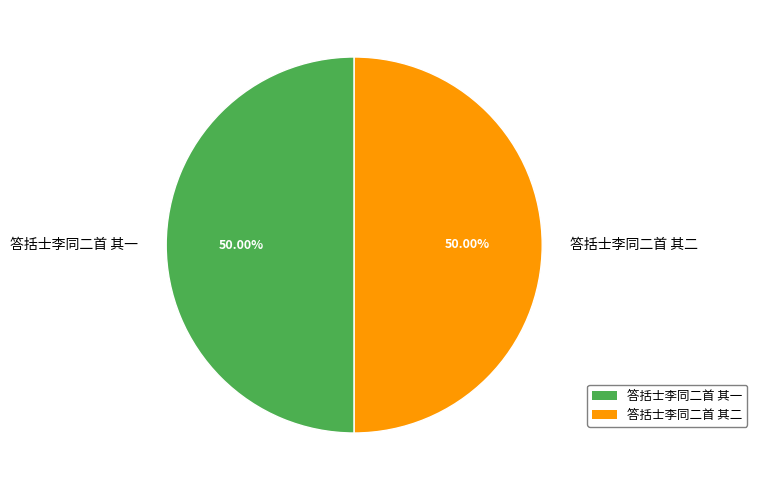

Approximately how many times larger is the value at 答括士李同二首 其二 compared to 答括士李同二首 其一?

1.0